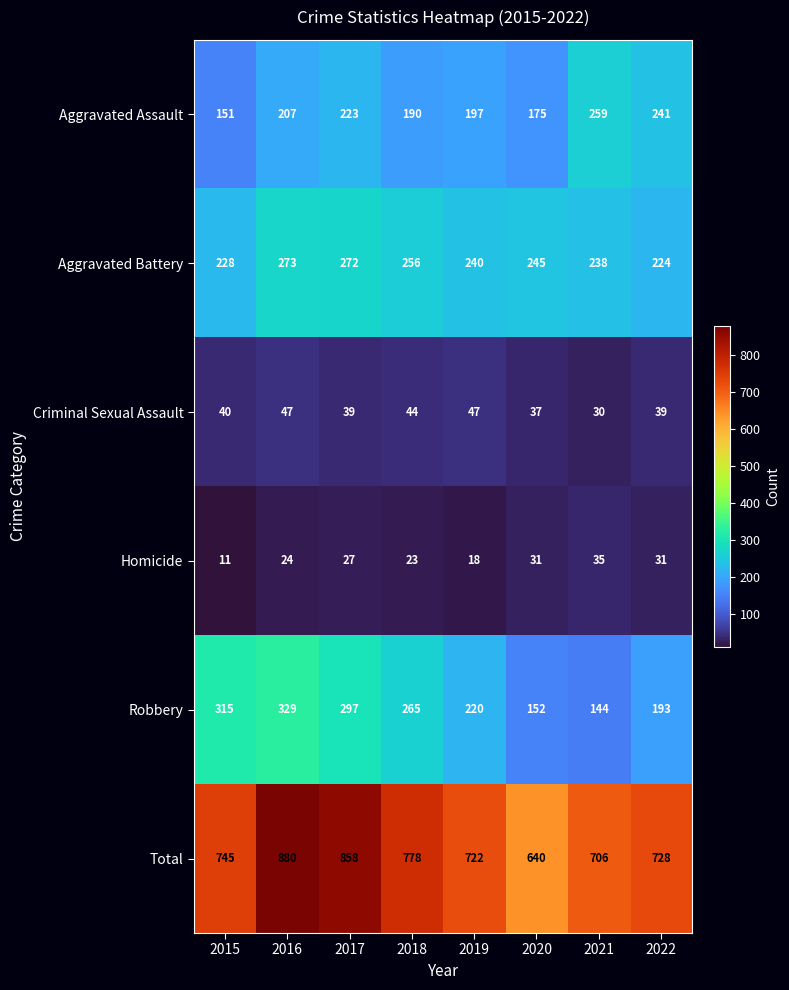

Rank the series by their maximum value, from highest to lowest.

Total, Robbery, Aggravated Battery, Aggravated Assault, Criminal Sexual Assault, Homicide